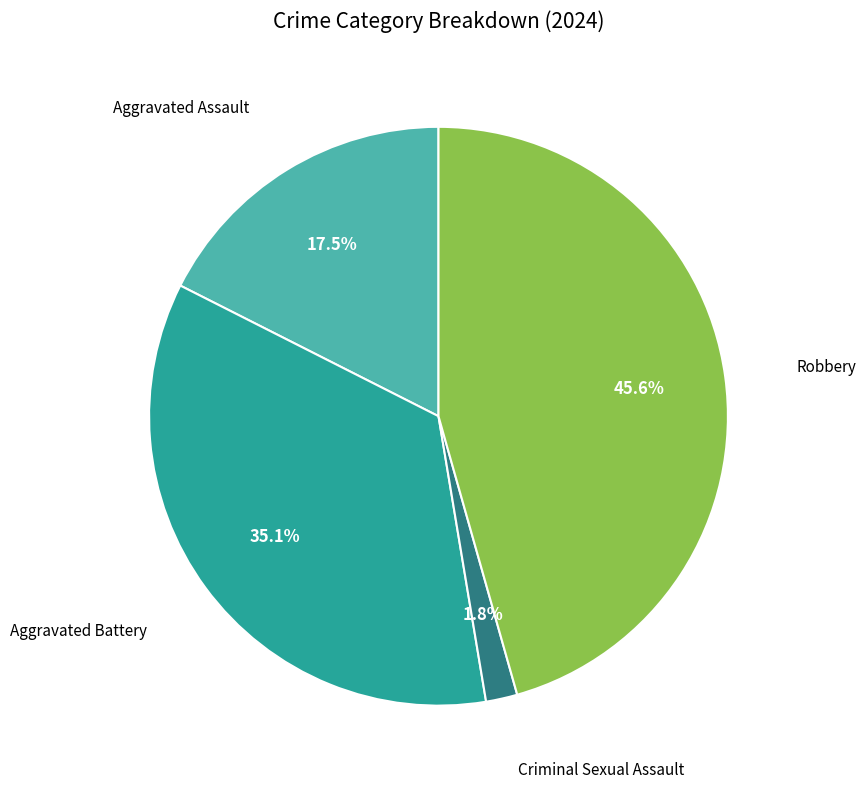

Does any single category account for the majority?

No